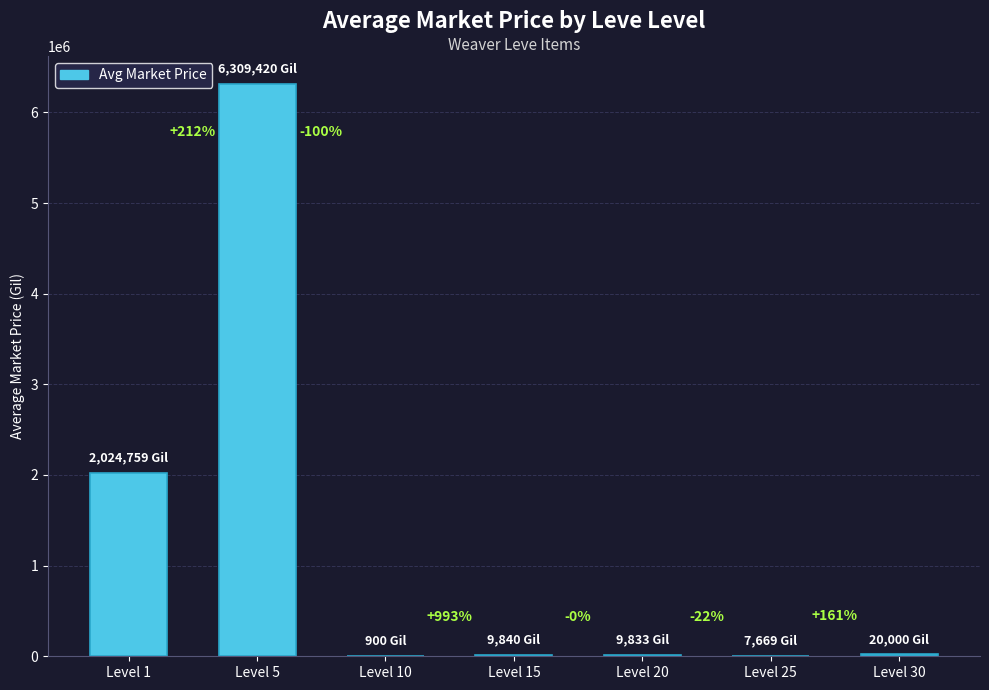

Reading right to left, what are all the values shown in this chart?

Level 30=20000.0	Level 25=7669.8	Level 20=9833.3	Level 15=9840.0	Level 10=900.0	Level 5=6309420.0	Level 1=2024759.6